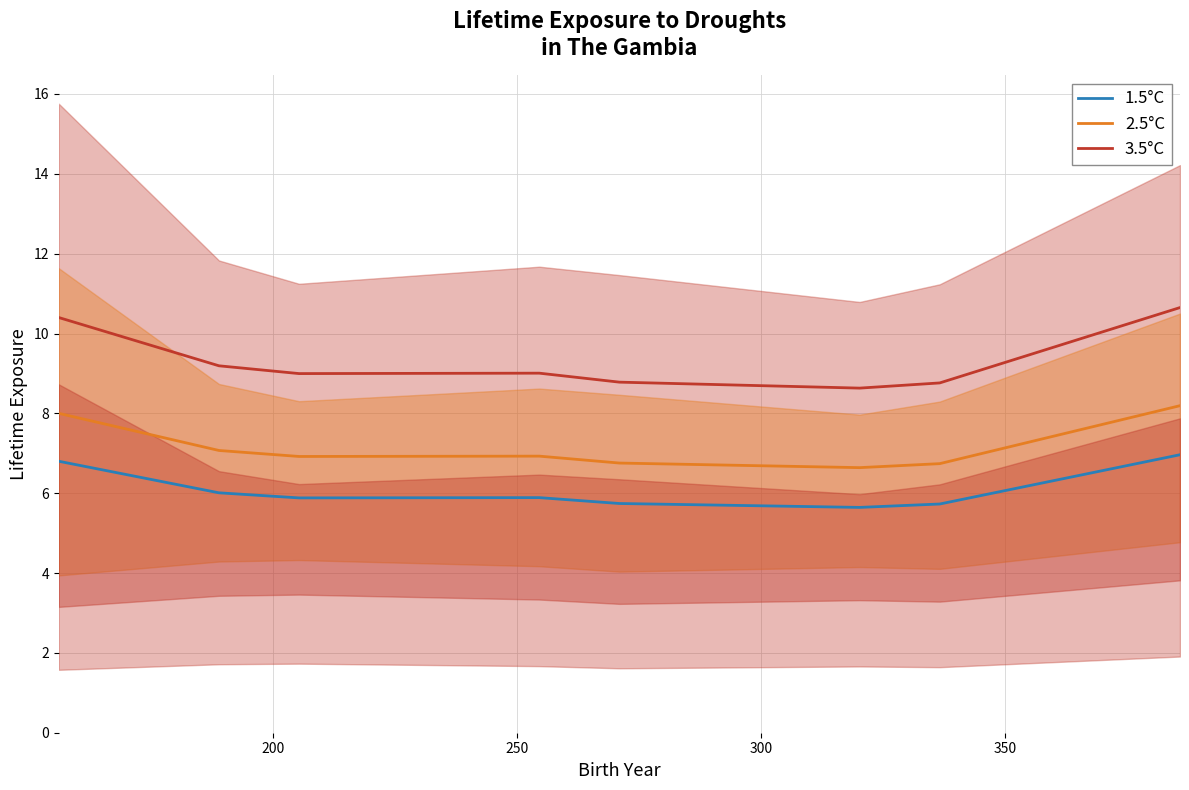

Reading right to left, list all the values displayed in this chart.

1.5°C: 7.0	5.7	5.6	5.7	5.9	5.9	6.0	6.8
2.5°C: 8.2	6.7	6.6	6.8	6.9	6.9	7.1	8.0
3.5°C: 10.6	8.8	8.6	8.8	9.0	9.0	9.2	10.4